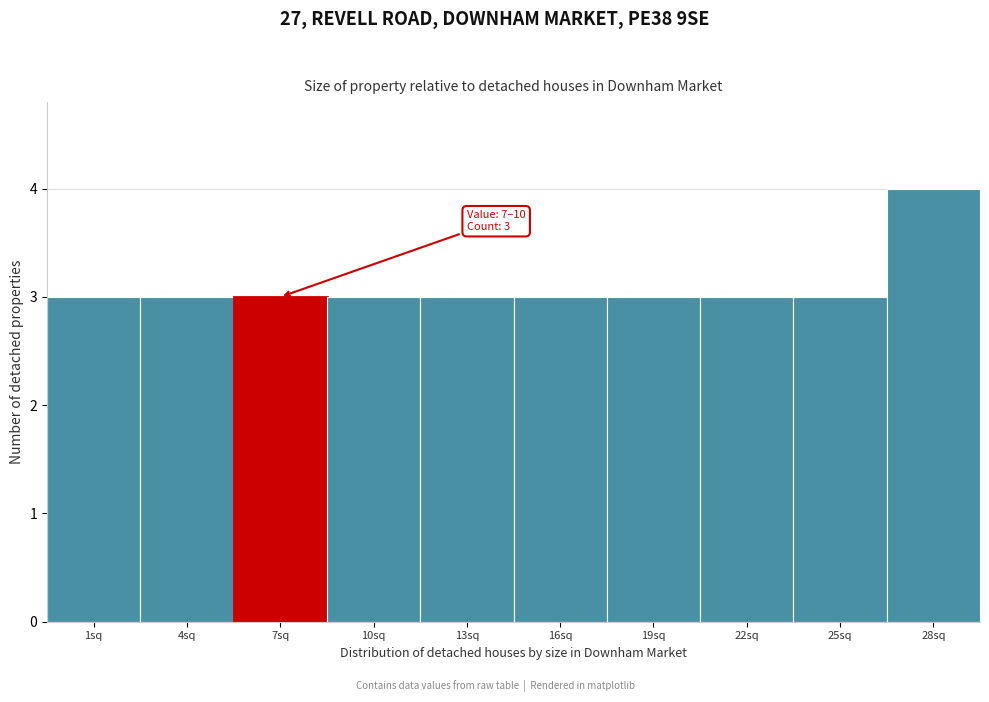

Reading left to right, what are all the values shown in this chart?

1sq=3	4sq=3	7sq=3	10sq=3	13sq=3	16sq=3	19sq=3	22sq=3	25sq=3	28sq=4